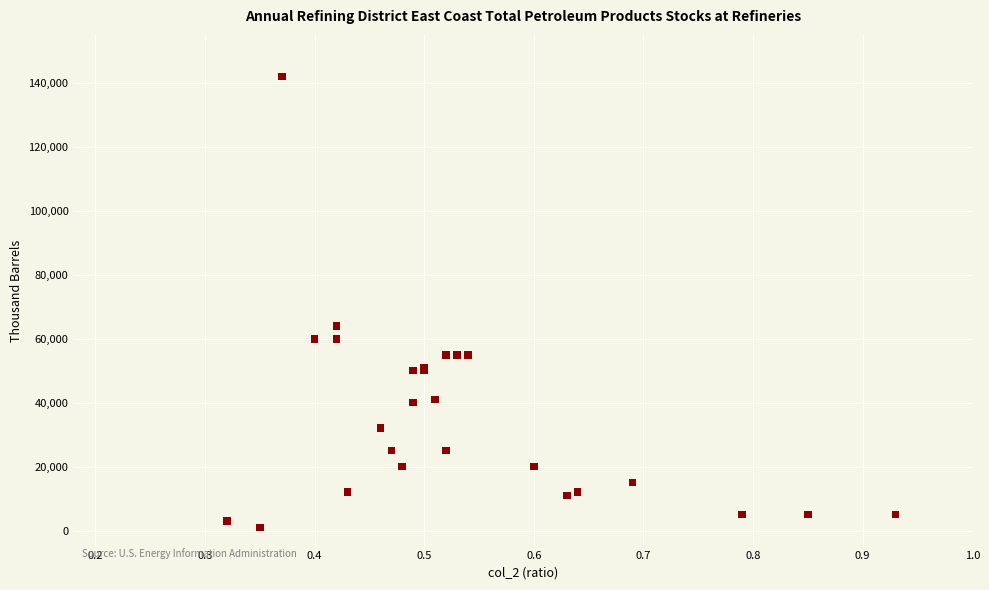

What Y value in the scatter plot is closest to 71500?

64000